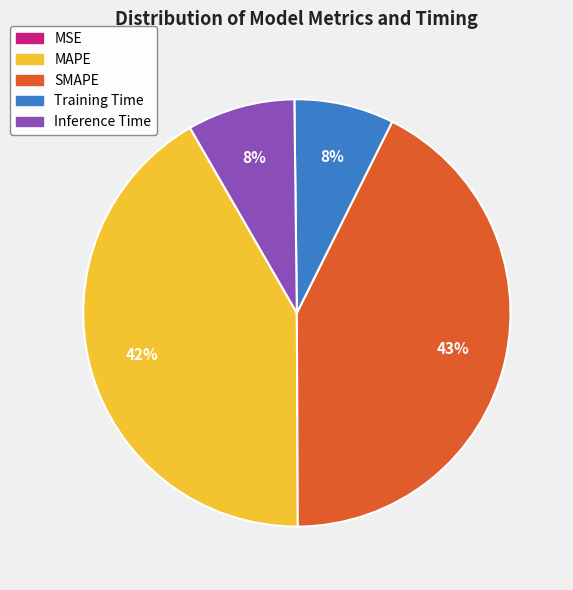

To the nearest percent, what portion does SMAPE represent?

43%